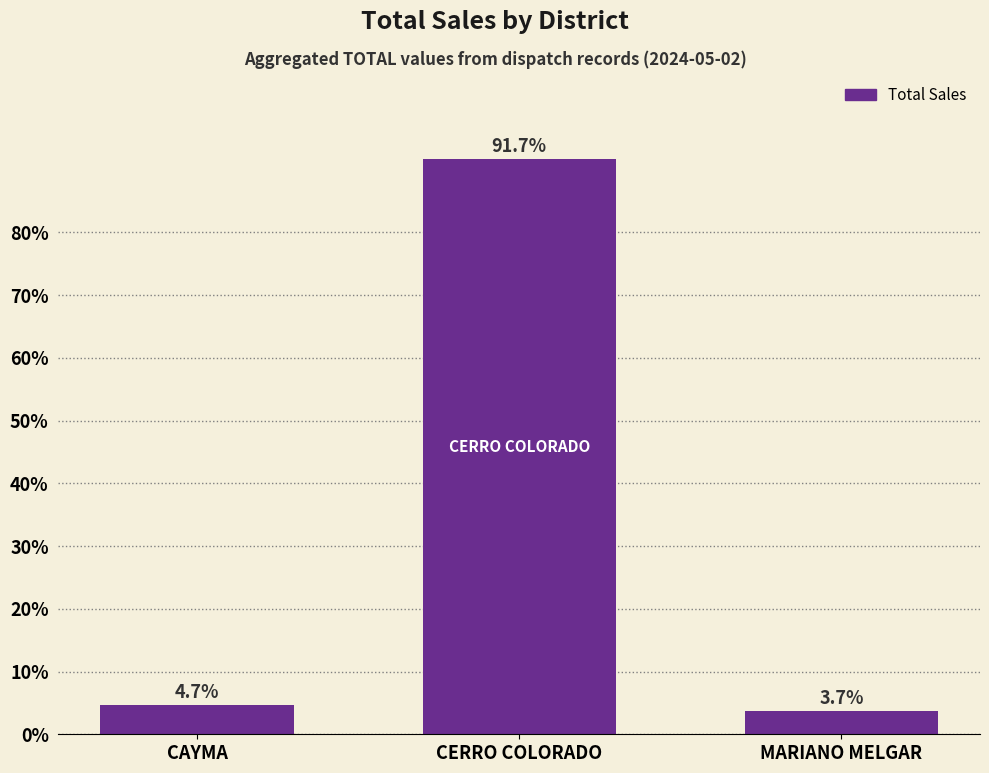

How many data points are above 4?

2